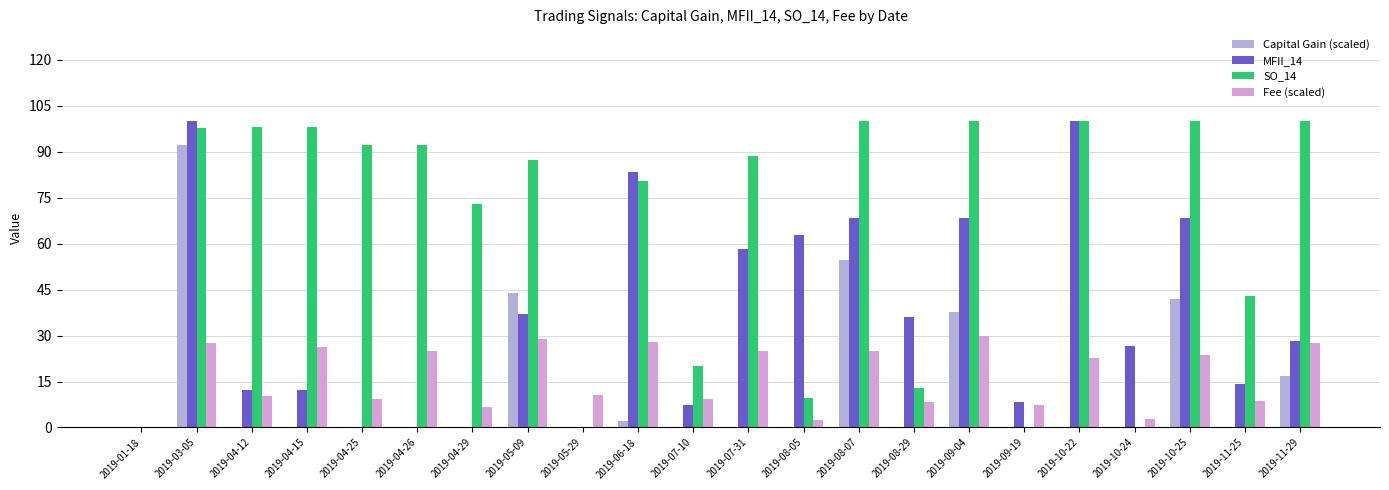

Is it true that SO_14 equals 36.0 at 2019-10-25?

False